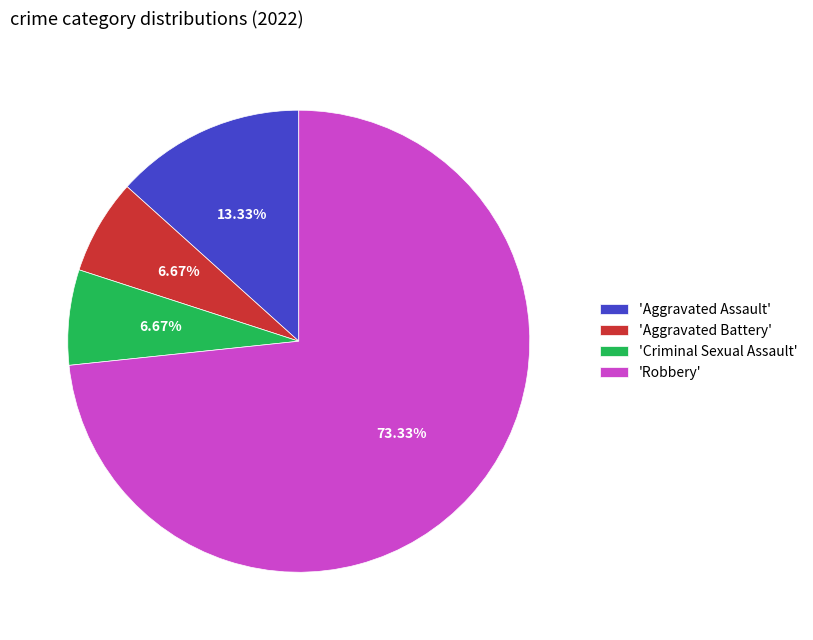

Is there any slice that represents more than half of the pie?

Yes